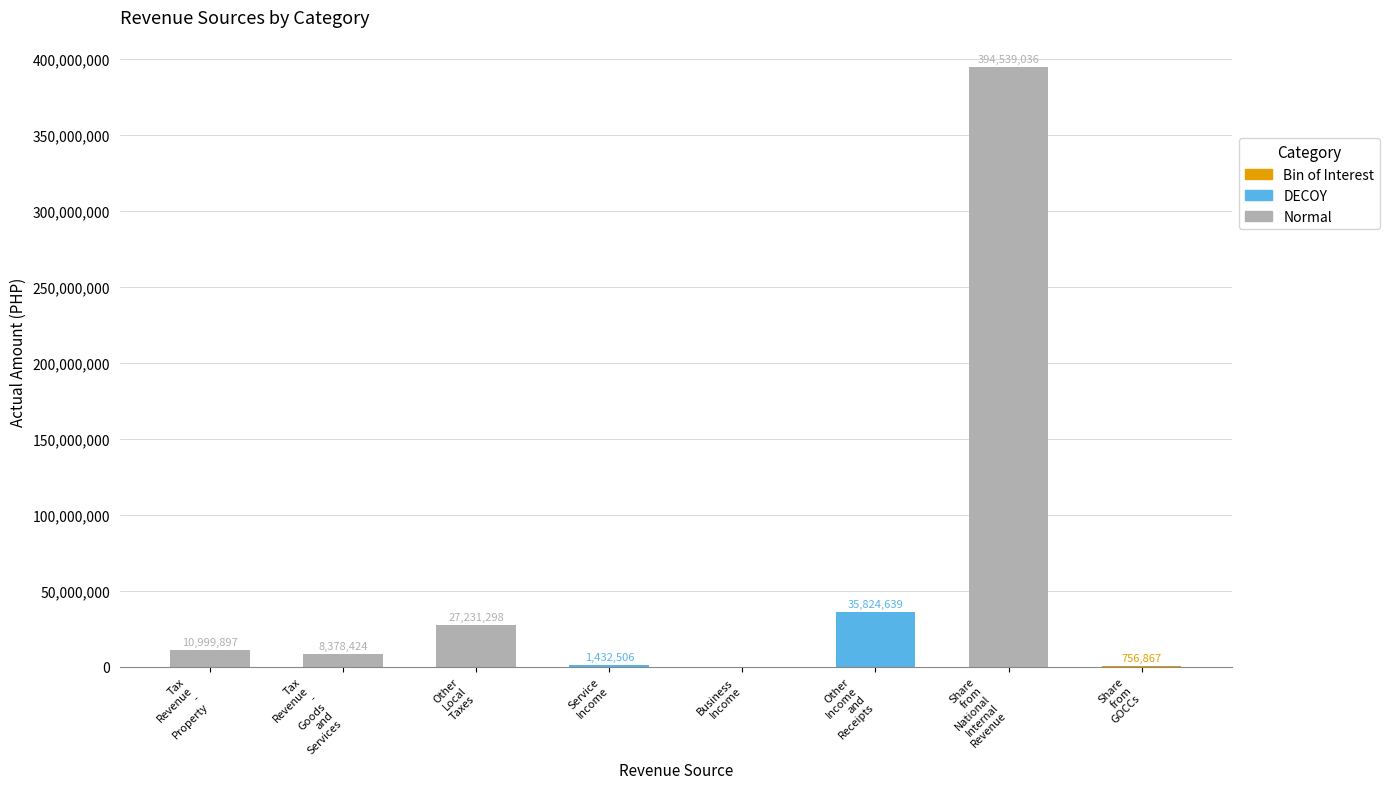

What is the greatest value displayed?

394539036.0